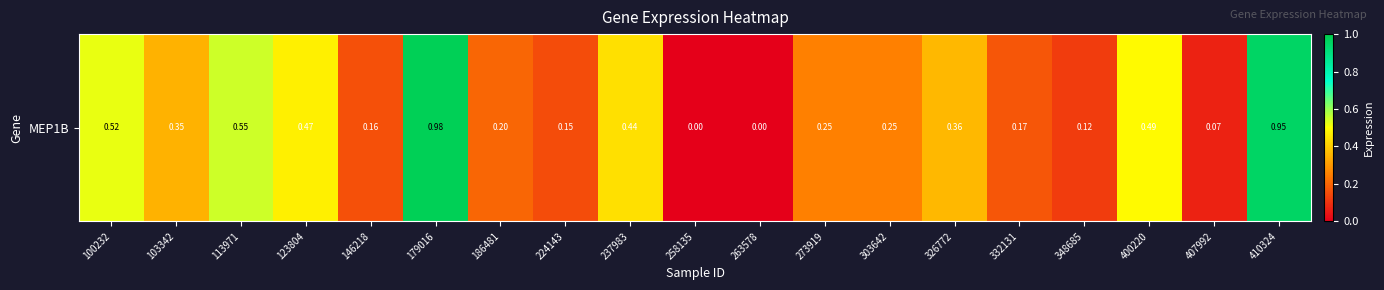

What is the difference between the maximum and minimum values?

1.0